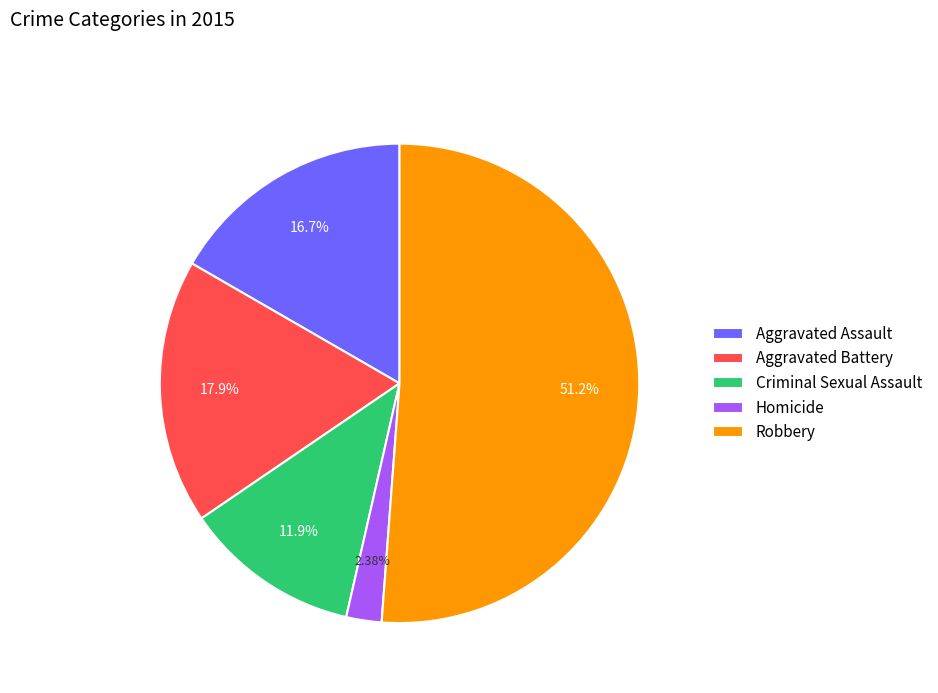

Which slice represents more than half of the pie?

Robbery